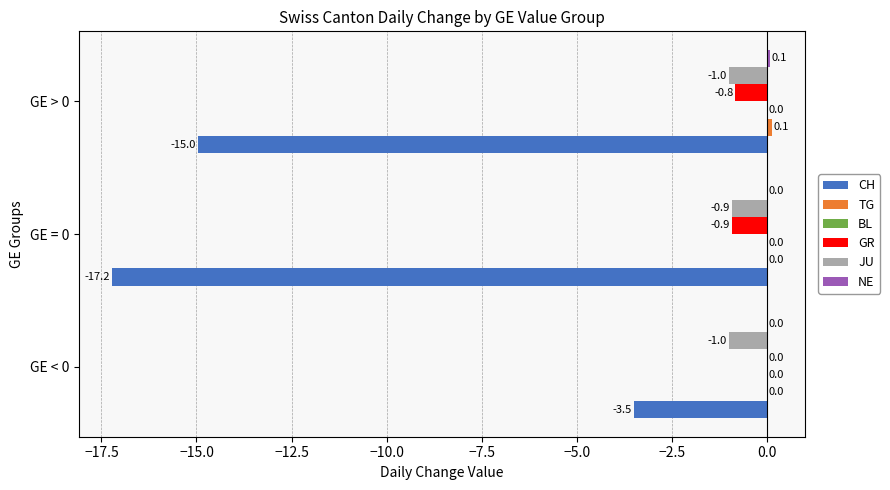

What is the sum of all JU values?

-2.9